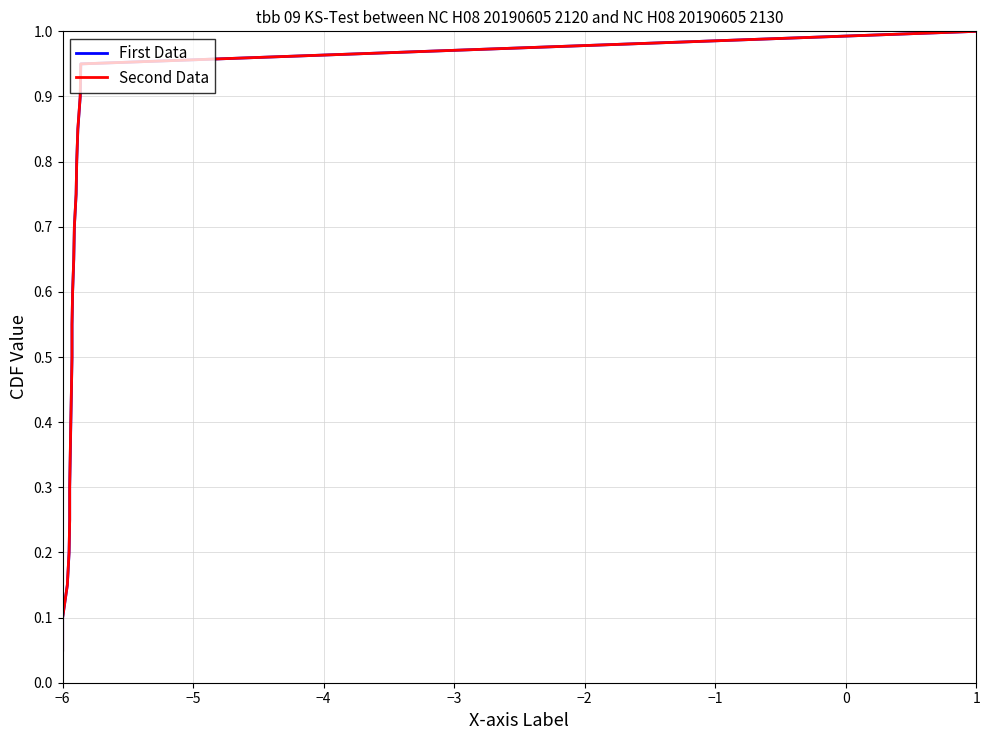

Reading left to right, transcribe all the data shown in this chart.

First Data: 0.1	0.1	0.1	0.2	0.2	0.3	0.3	0.4	0.5	0.5	0.6	0.6	0.7	0.7	0.8	0.8	0.8	0.9	0.9	1.0
Second Data: 0.1	0.1	0.1	0.2	0.2	0.3	0.3	0.4	0.5	0.5	0.6	0.6	0.7	0.7	0.8	0.8	0.8	0.9	0.9	1.0